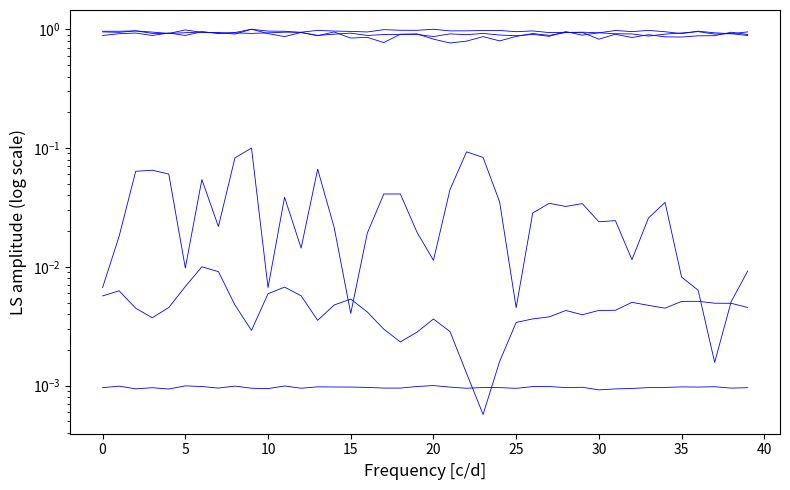

What is the sum of all Mag_x values?

35.8